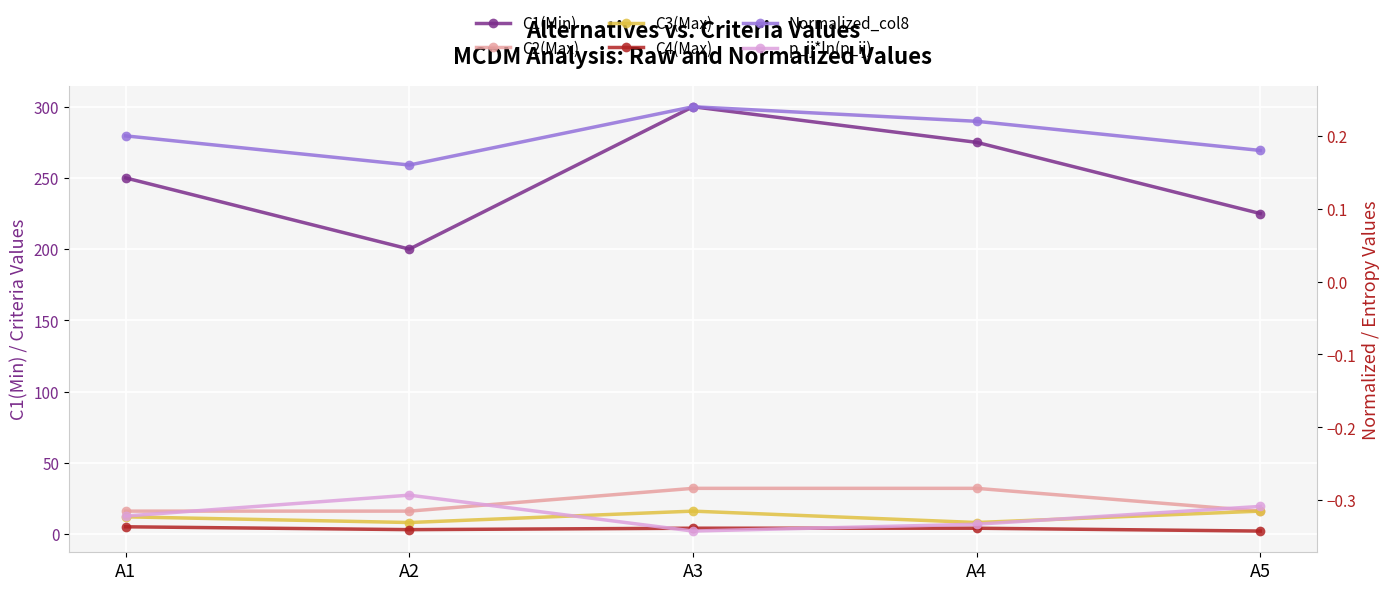

What is the value of the C2(Max) point at the 2nd from the left?

16.0